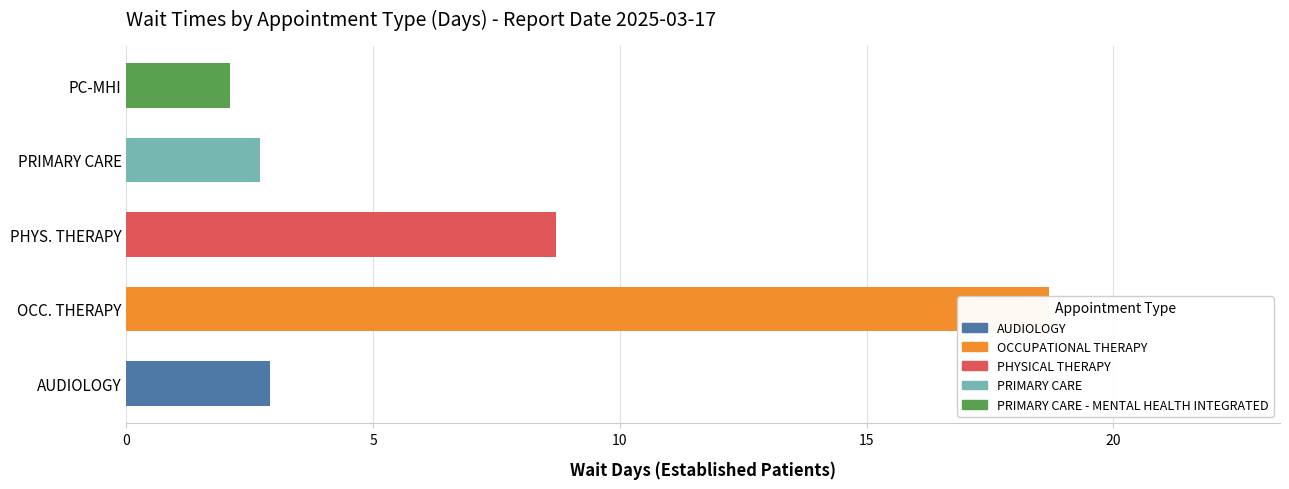

Does the chart contain stacked bars?

No